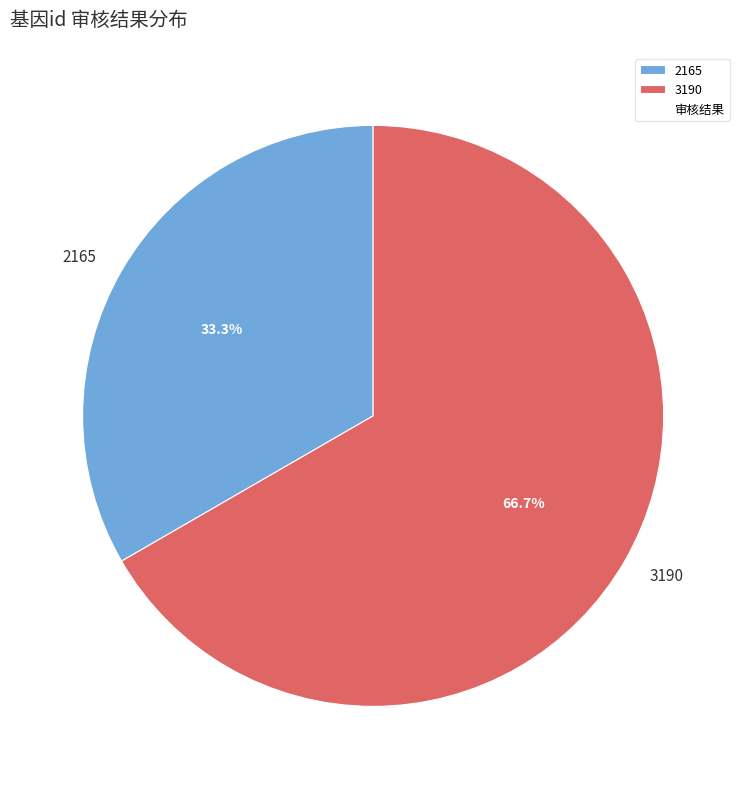

Is it true that 2165 is 33% of the pie?

True